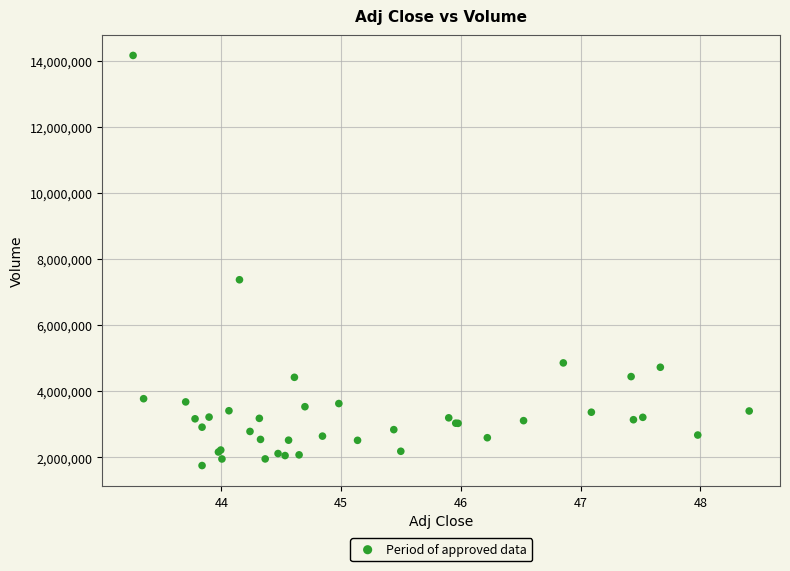

What Y value in the scatter plot is closest to 7952050?

7369400